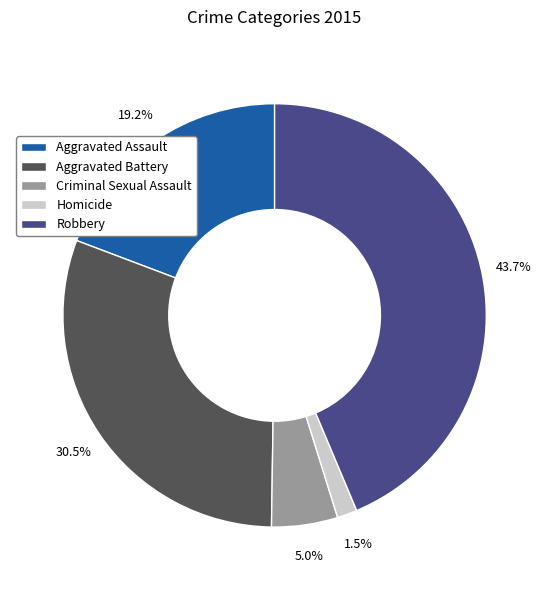

To the nearest percent, what is the average slice percentage?

20%